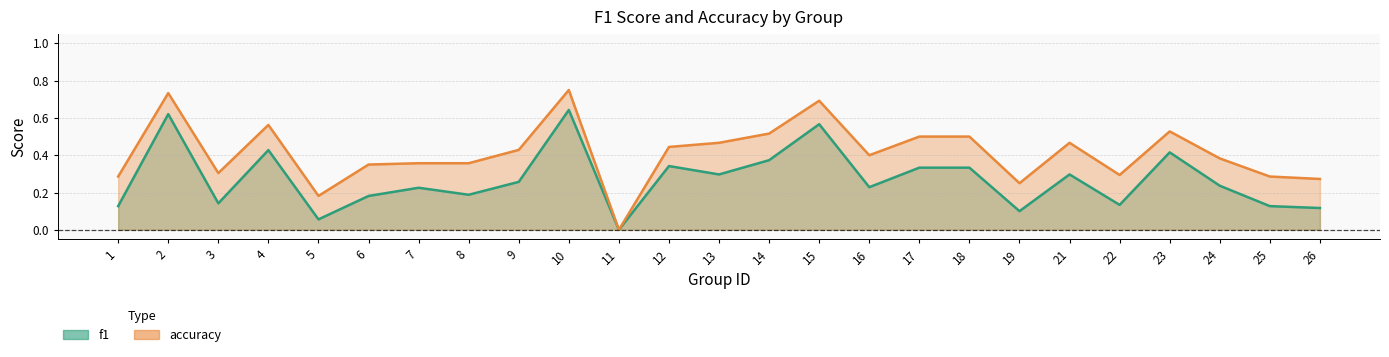

Between 6 and 24, which series saw the biggest shift?

f1